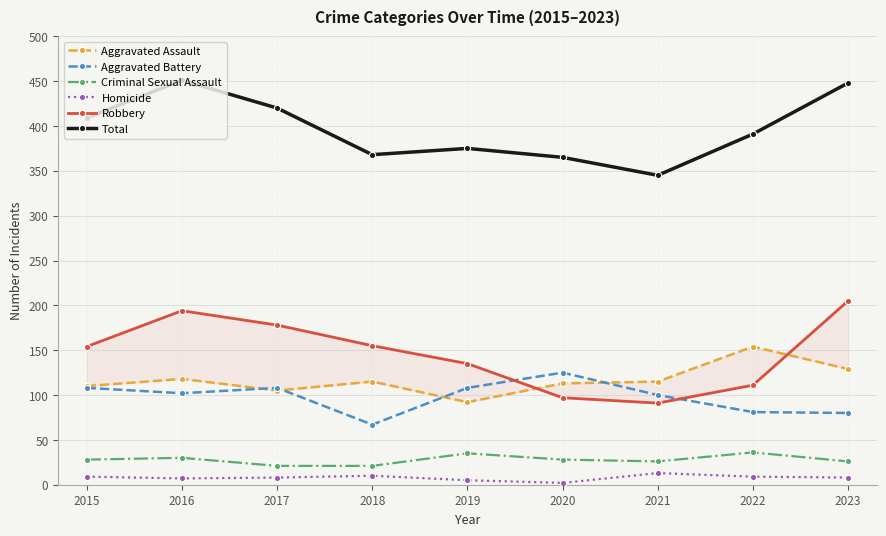

True or false: Total and Aggravated Assault intersect in this chart.

False